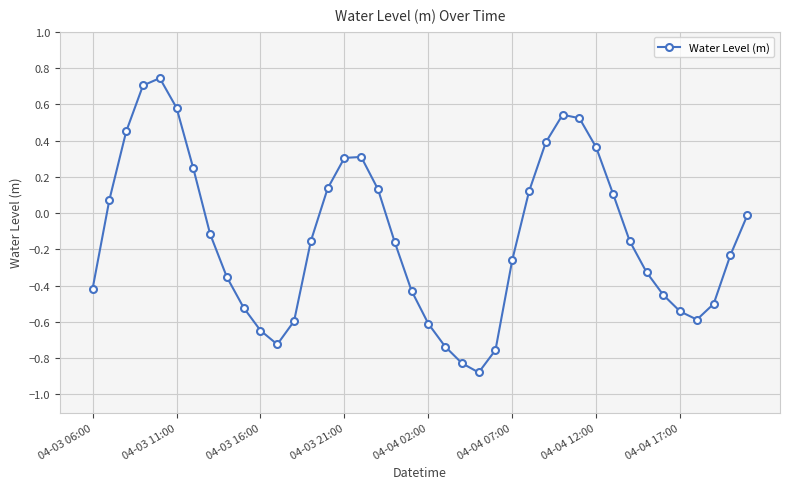

What is the sum of all values?

-5.3